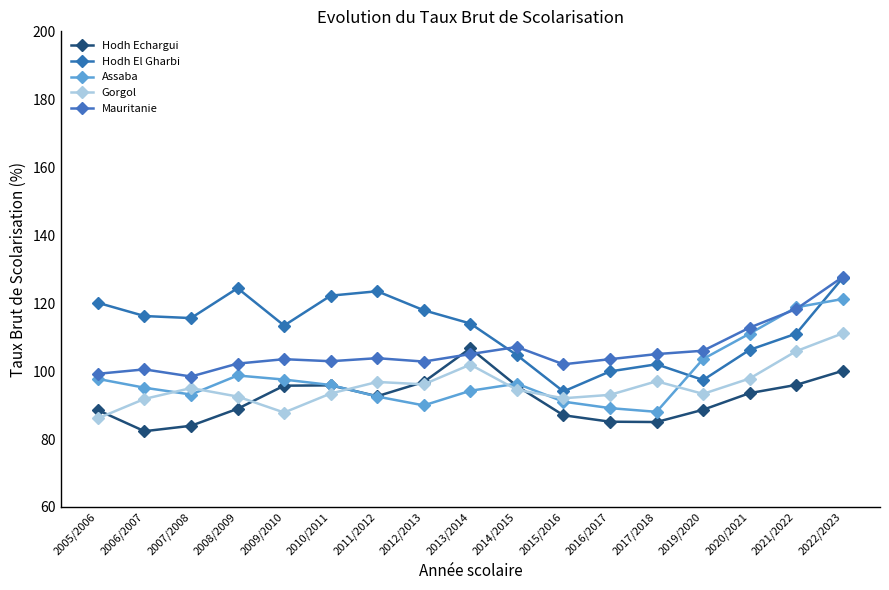

Rank the series by their maximum value, from lowest to highest.

Hodh Echargui, Gorgol, Assaba, Hodh El Gharbi, Mauritanie